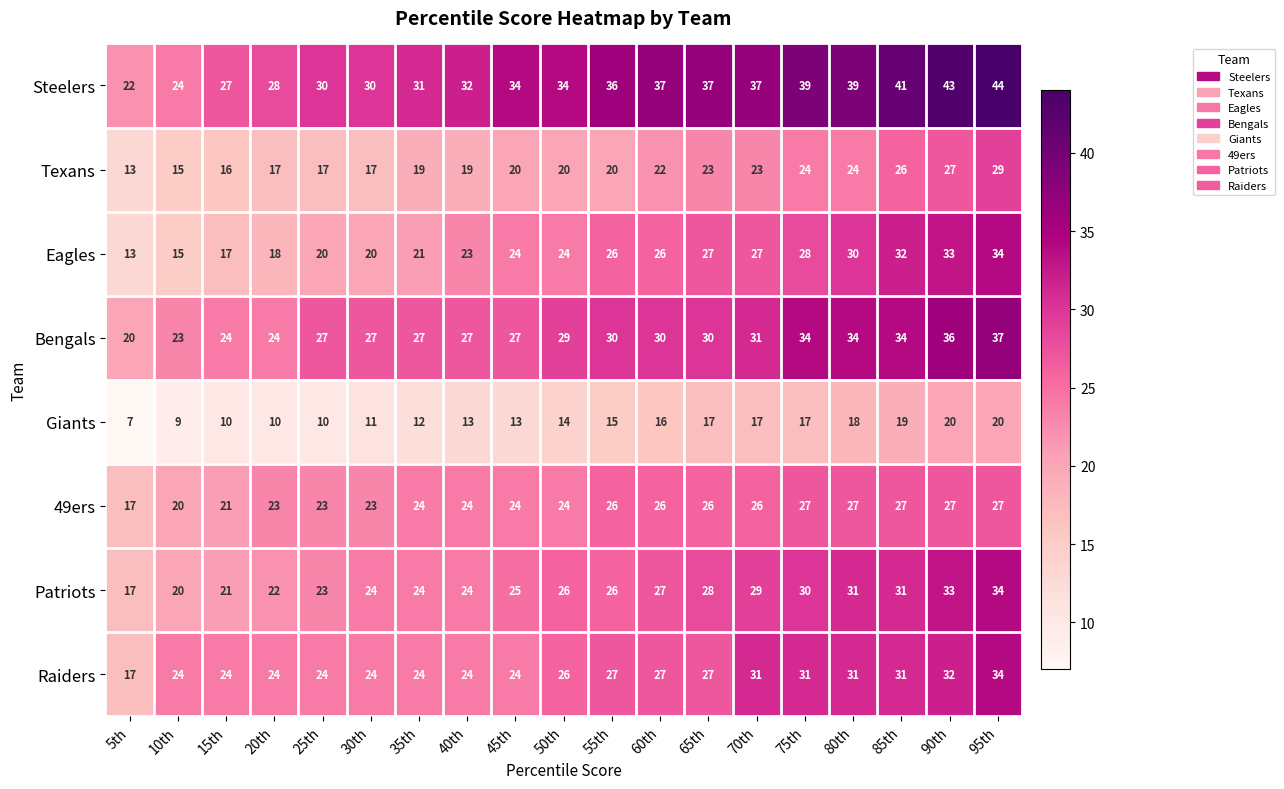

True or false: Texans has a value of 37 at 65th.

False